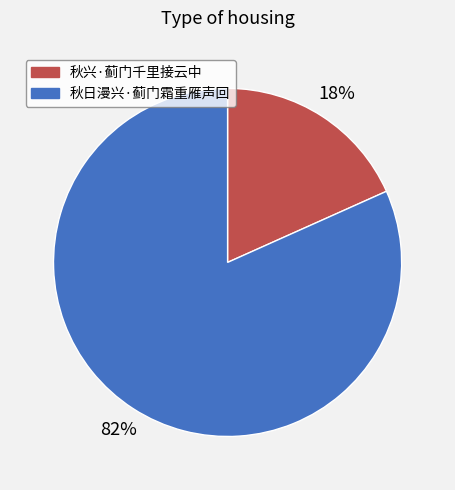

How many segments does this pie chart have?

2